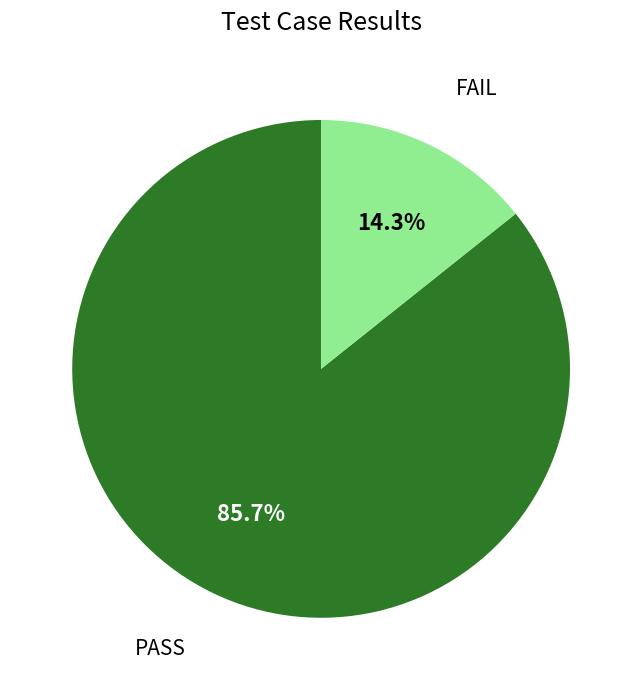

What percentage do FAIL and PASS together represent?

100.0%